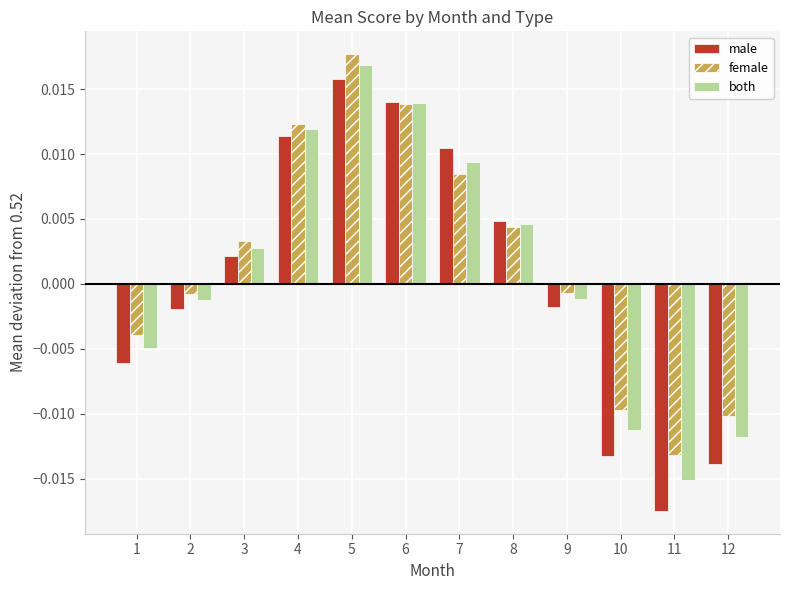

At how many categories does at least one series exceed 0?

6